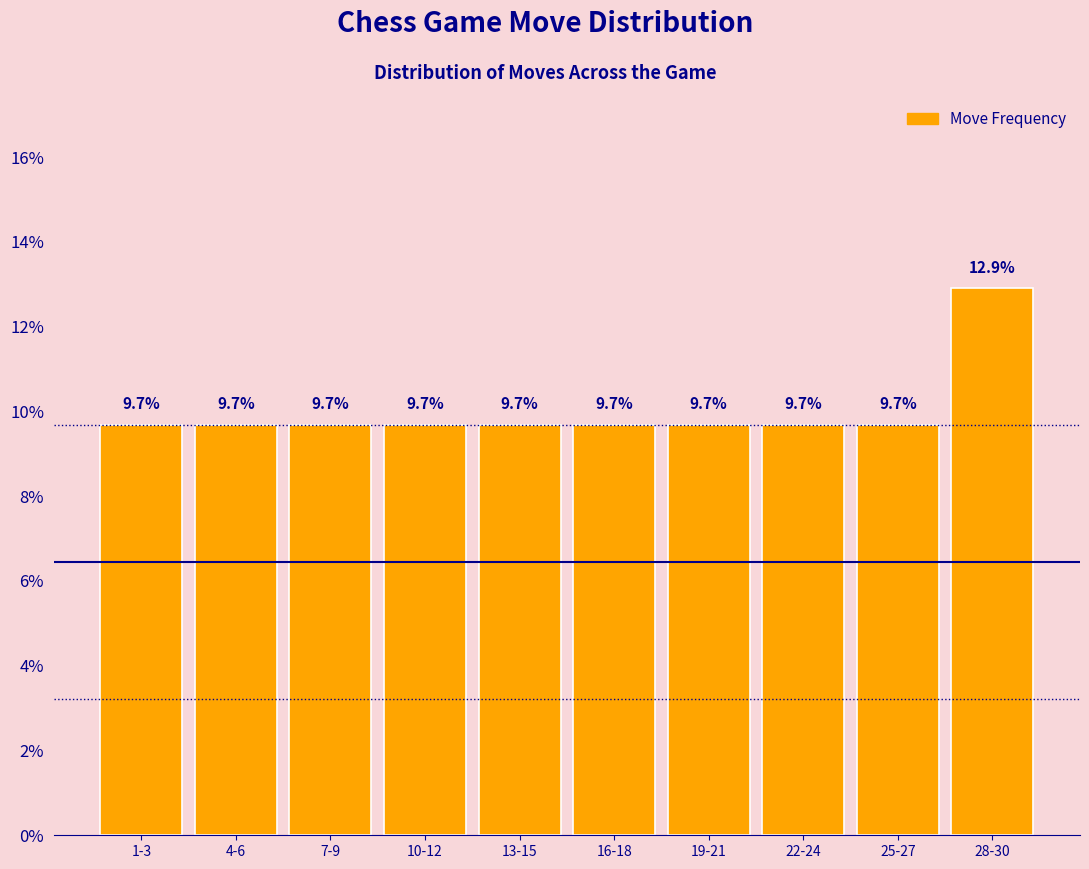

Reading left to right, extract all data points from this chart.

9.7	9.7	9.7	9.7	9.7	9.7	9.7	9.7	9.7	12.9